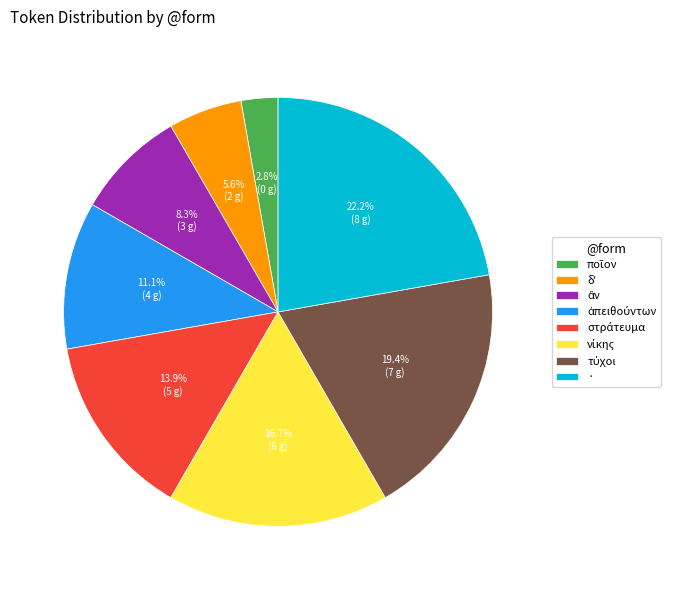

Which category has the biggest portion of the pie?

·